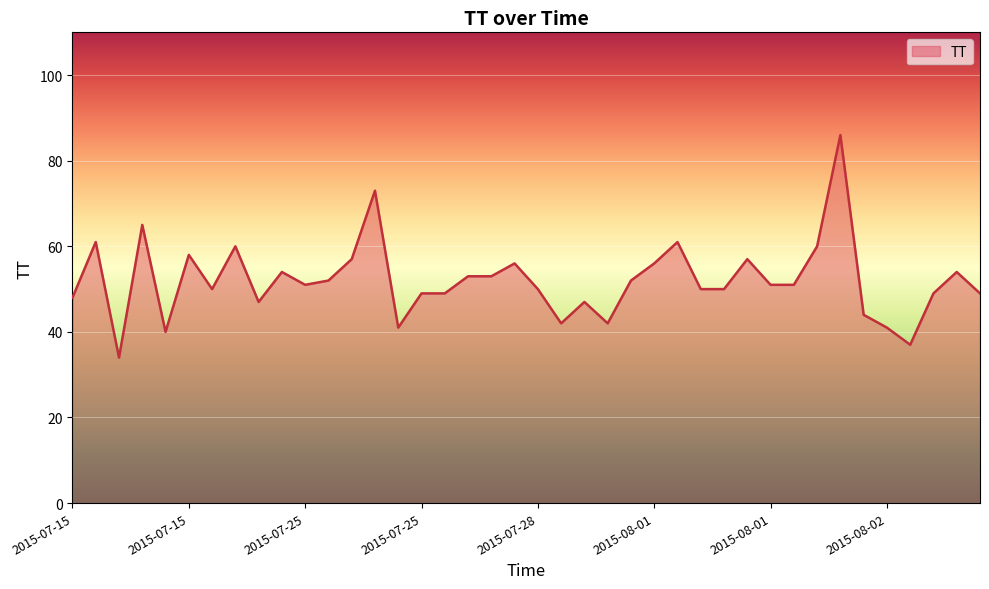

What is the difference between the maximum and minimum values?

52